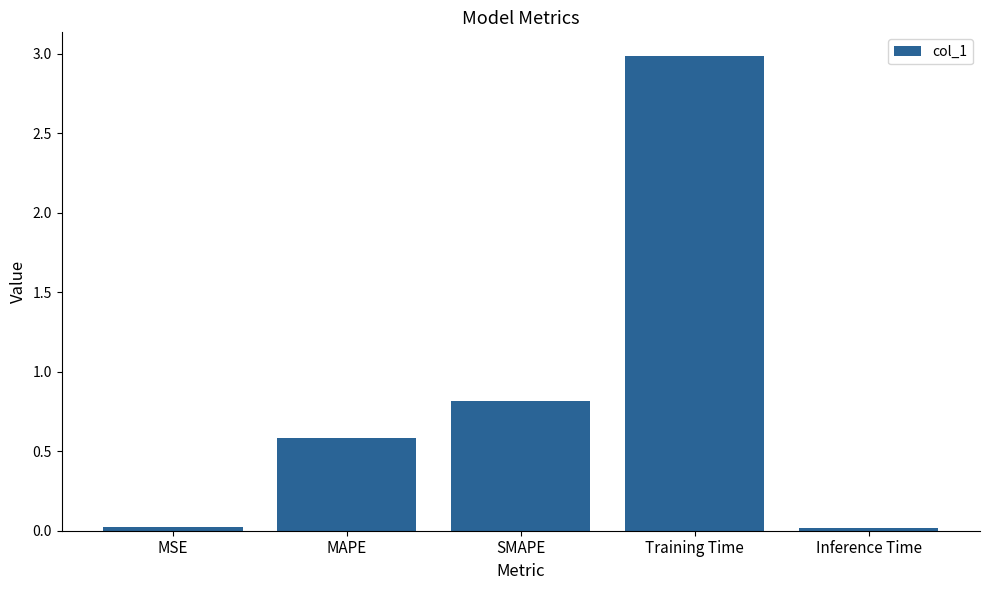

Between MSE and Training Time, which is larger?

Training Time